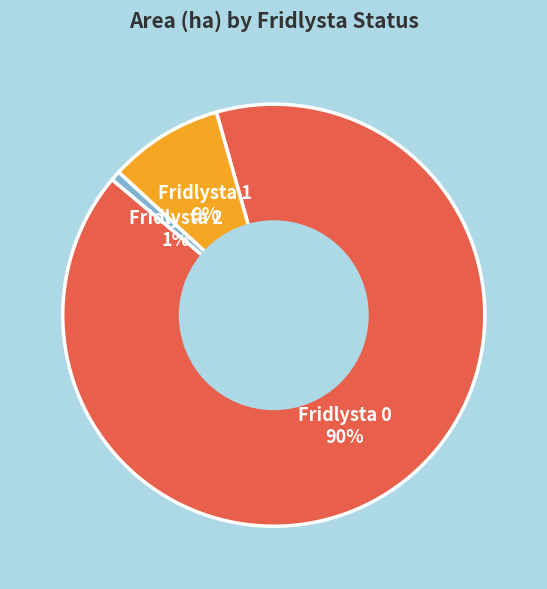

Is there any slice that represents more than half of the pie?

Yes